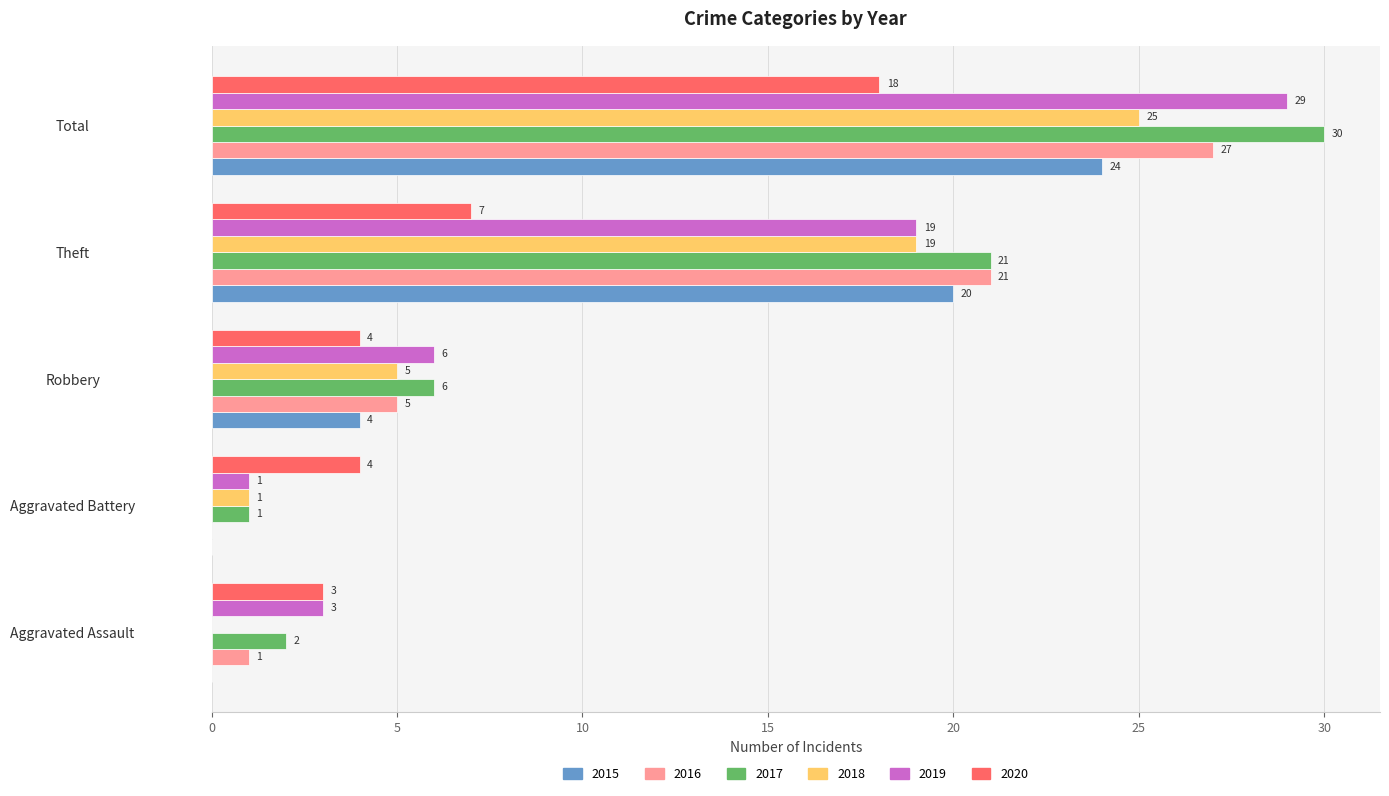

True or false: 2016 has a value of 21 at Theft.

True